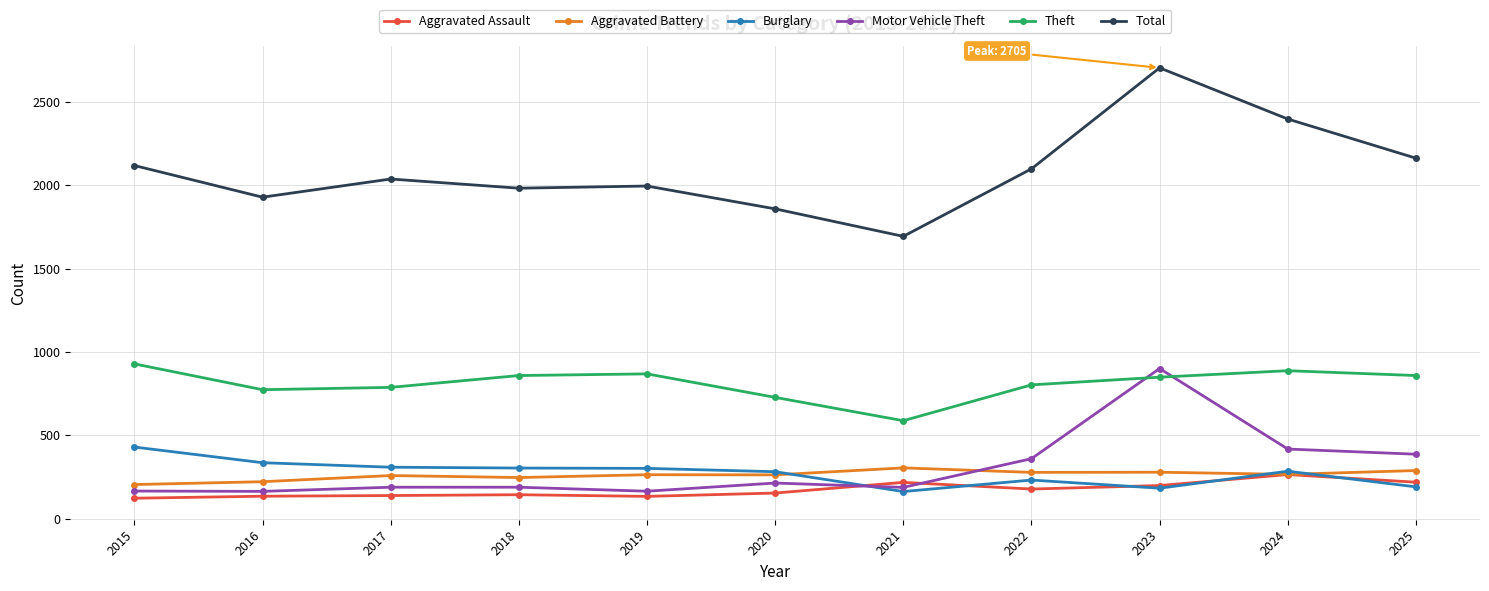

How many lines are shown in the chart?

6